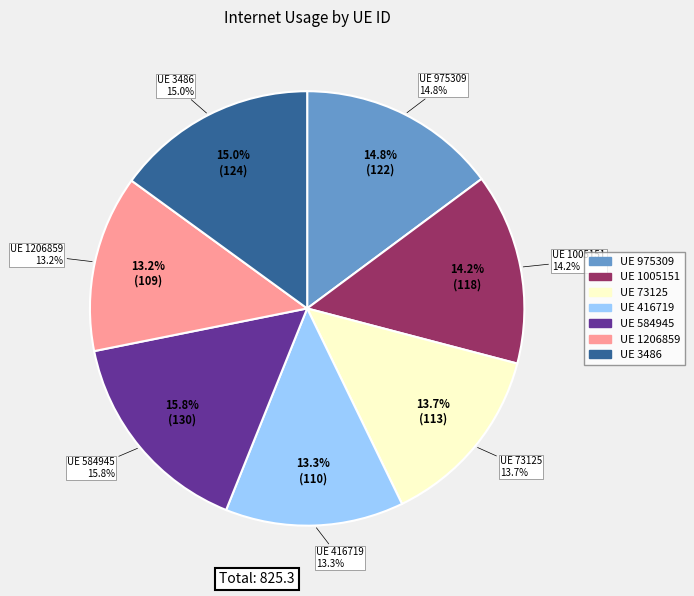

Which category has the biggest portion of the pie?

584945